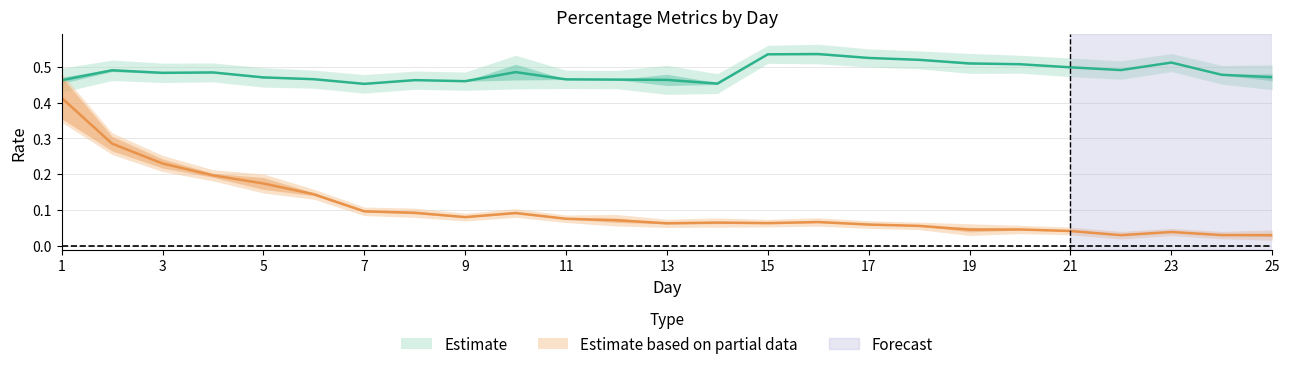

What is the approximate value of Perc 1 at 14?

0.5